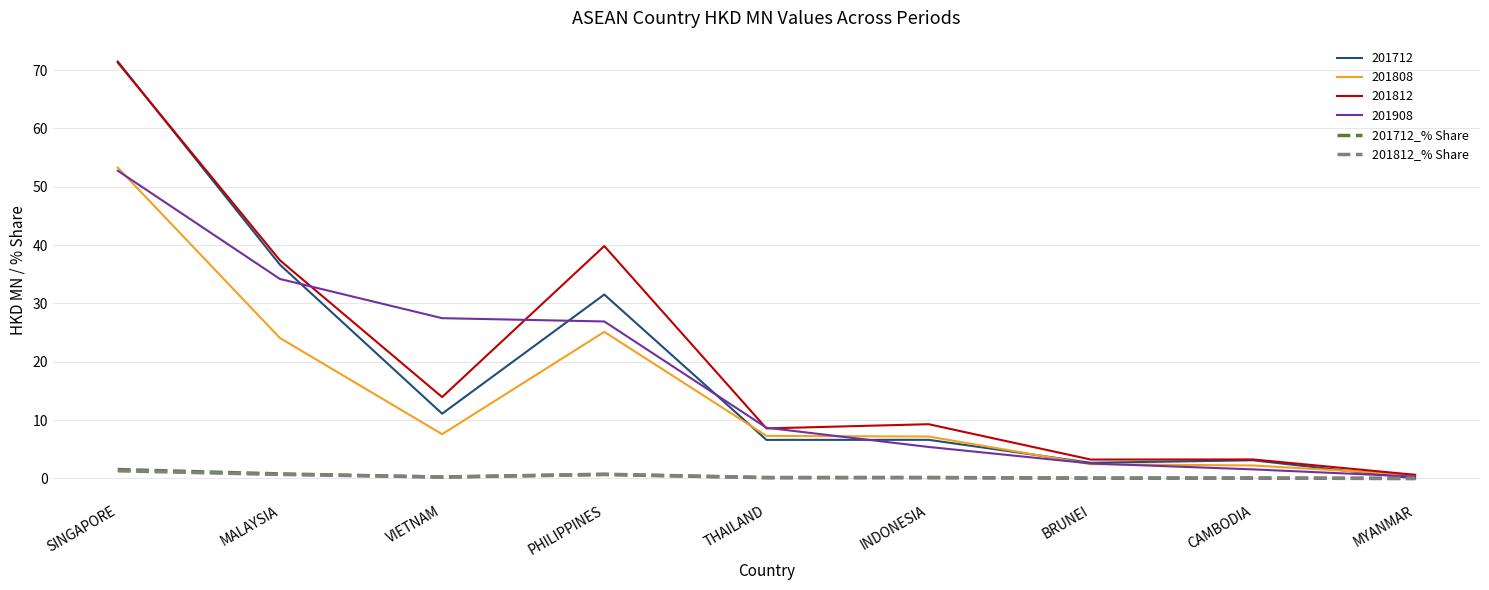

At how many categories does at least one series exceed 1?

8